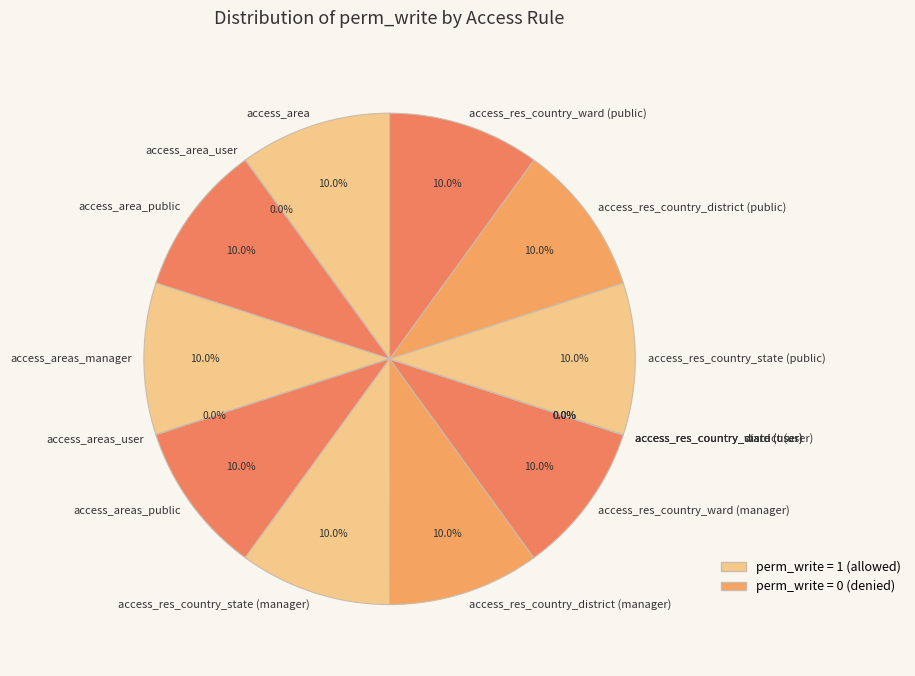

How much of the chart is everything except access_res_country_state (manager)?

90.0%